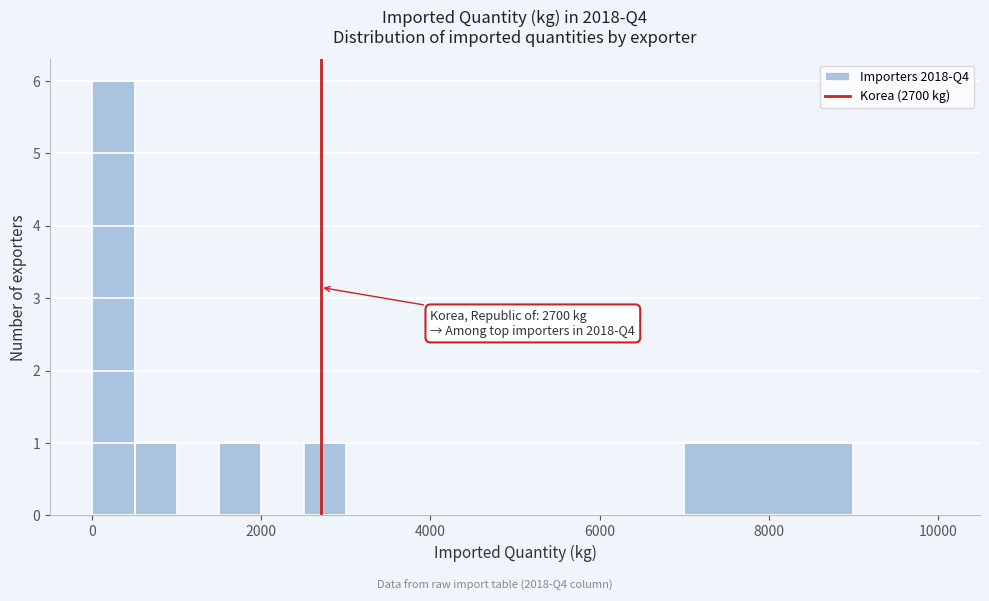

Around what value on the x-axis is the tallest bar? Give the approximate position of its centre, as read against the axis.

200